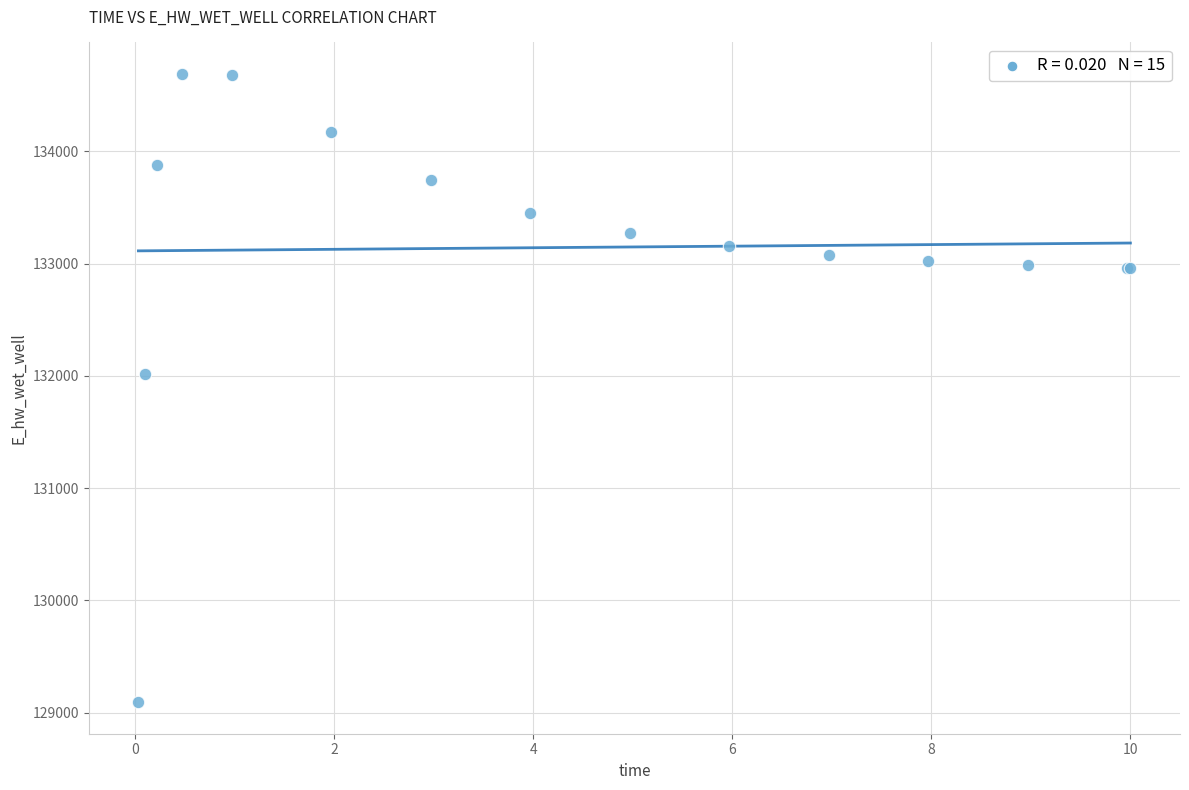

What Y value in the scatter plot is closest to 131891?

132013.2